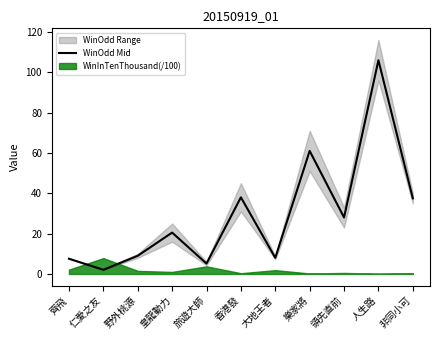

What is the label of the 8th point from the right?

皇龍動力